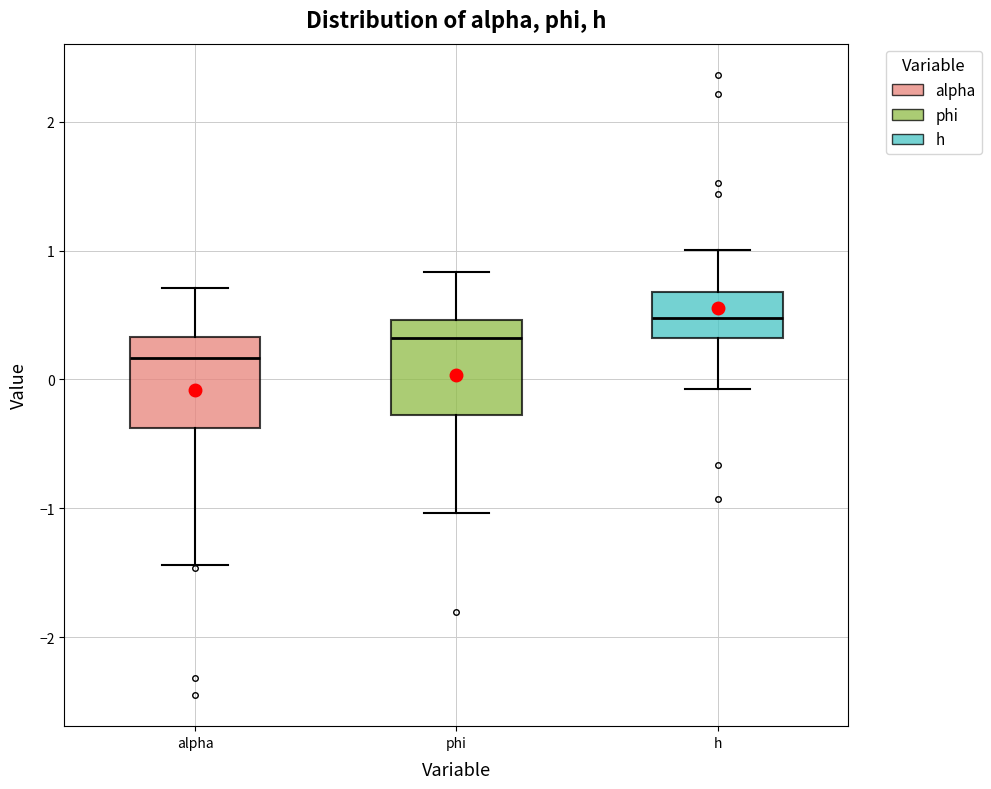

Which box has the lowest median line?

alpha